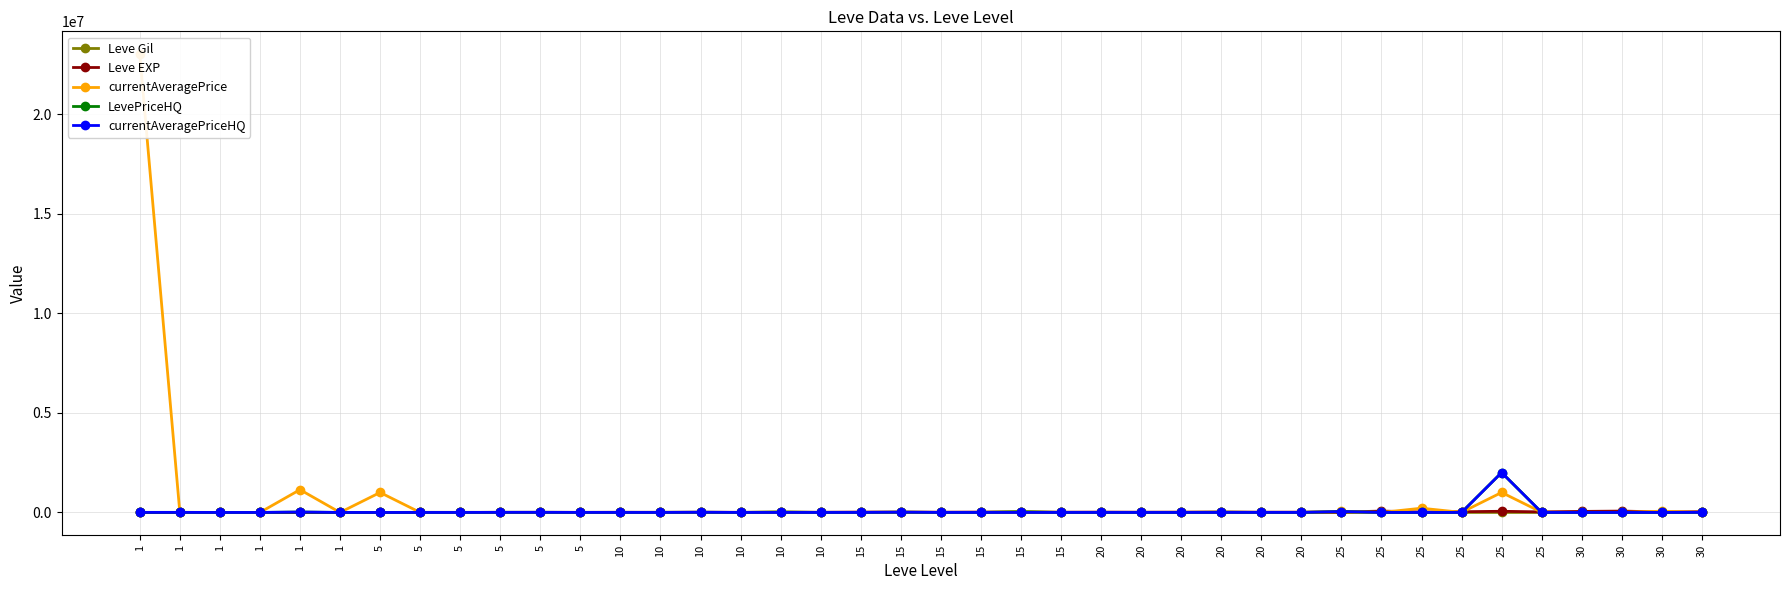

What is the difference between the maximum and minimum values in the LevePriceHQ series?

2002299